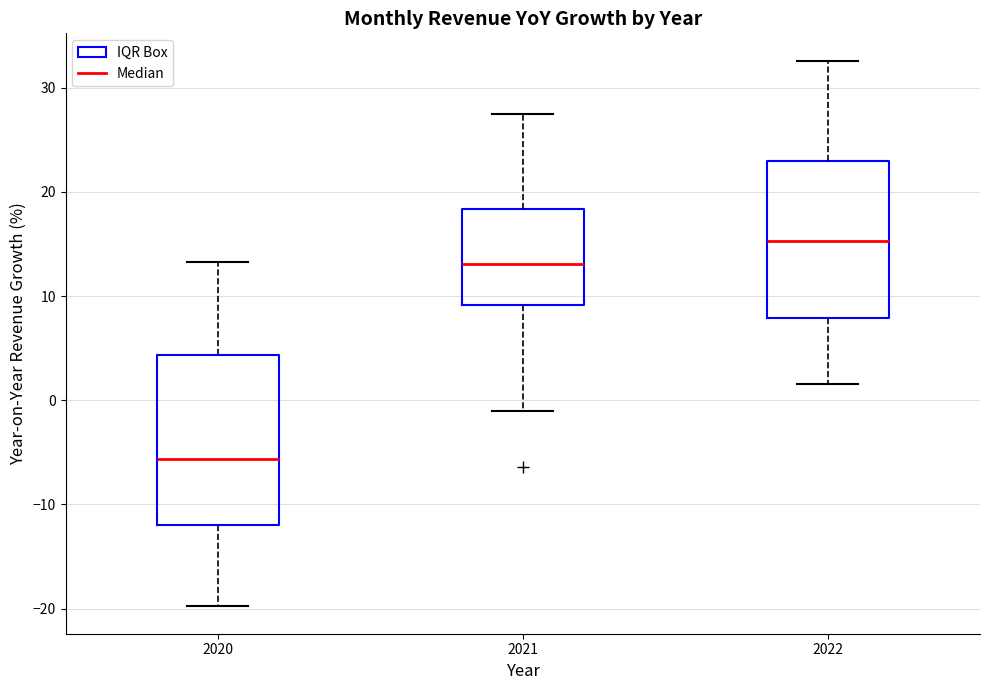

Where is the upper edge of the box at x = 2021 on the y-axis? The values are not printed on the chart, so give them approximately, as read against the axis.

18